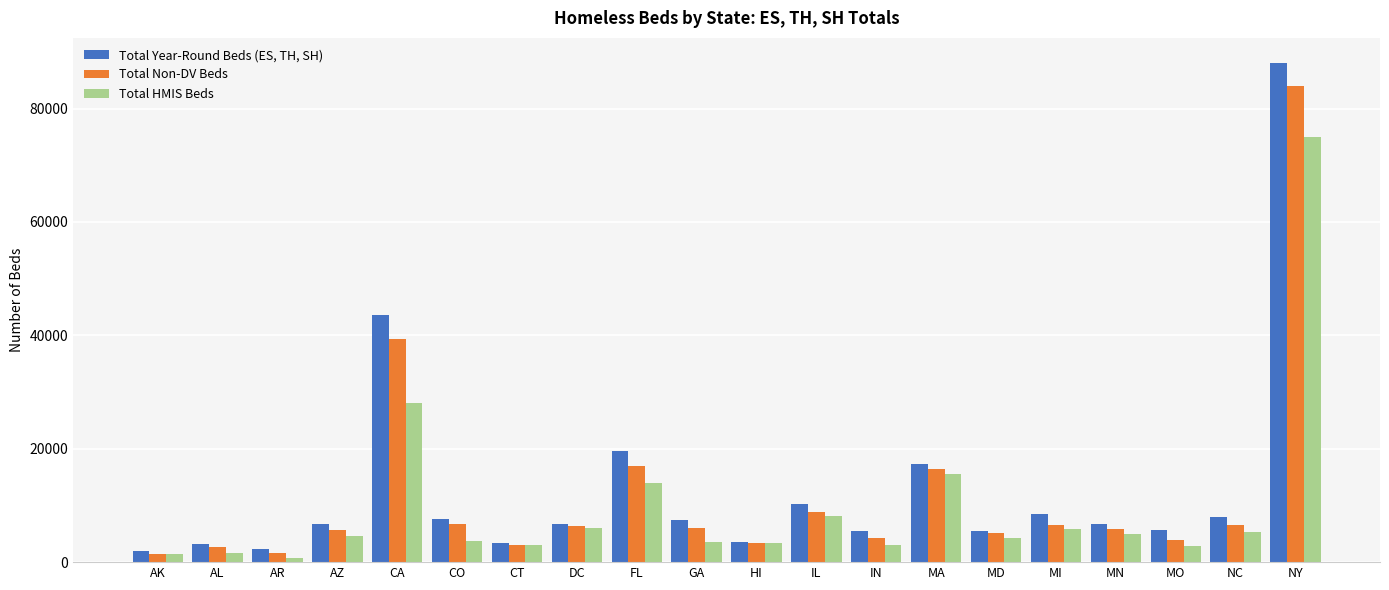

What is the highest value of the Total Year-Round Beds (ES, TH, SH) series?

88063